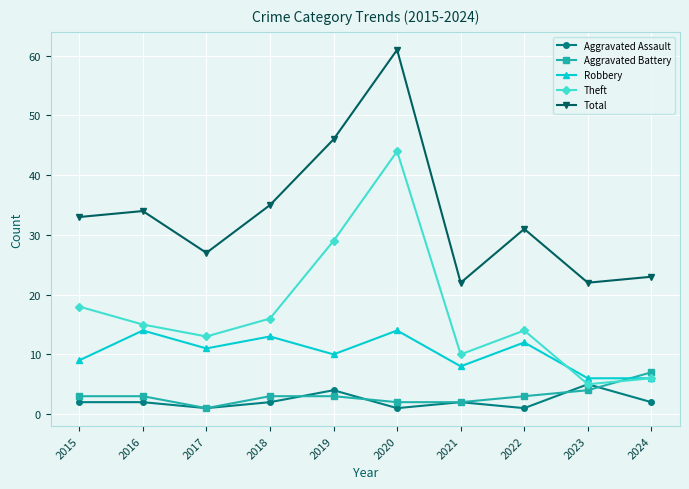

Between which two adjacent categories do Robbery and Aggravated Battery first intersect?

2023 and 2024